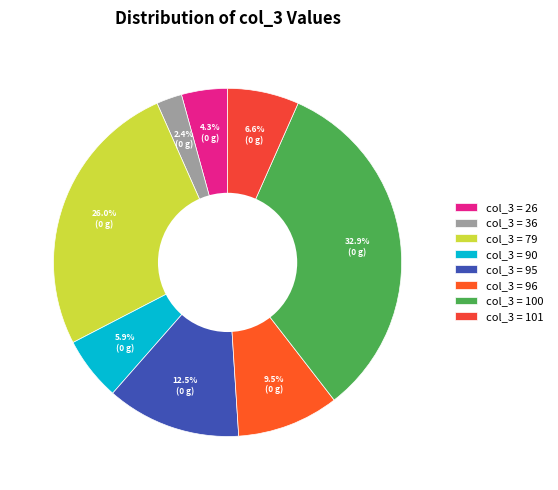

How many slices are in this pie chart?

8